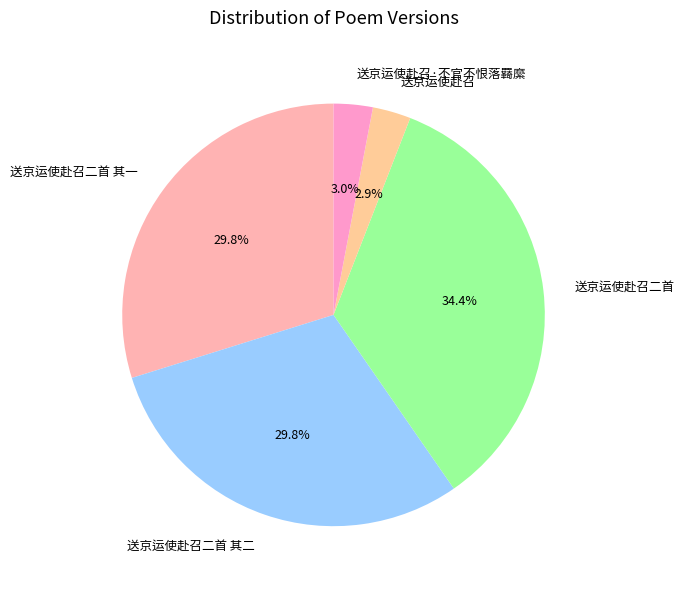

What is the total percentage of 送京运使赴召·不官不恨落羇縻 and 送京运使赴召二首 其一?

32.8%